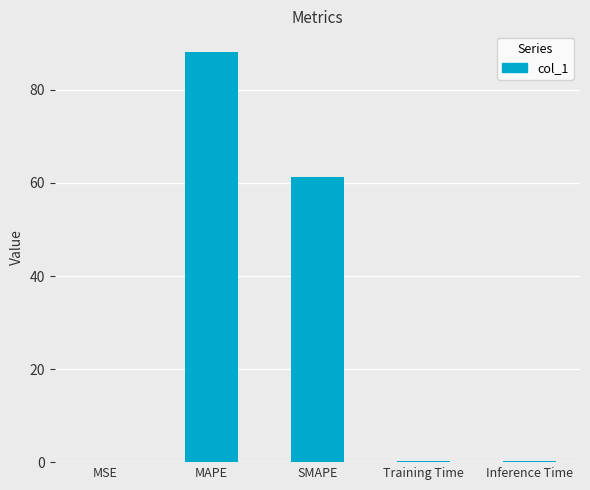

What is the change in value from SMAPE to Training Time?

-61.0